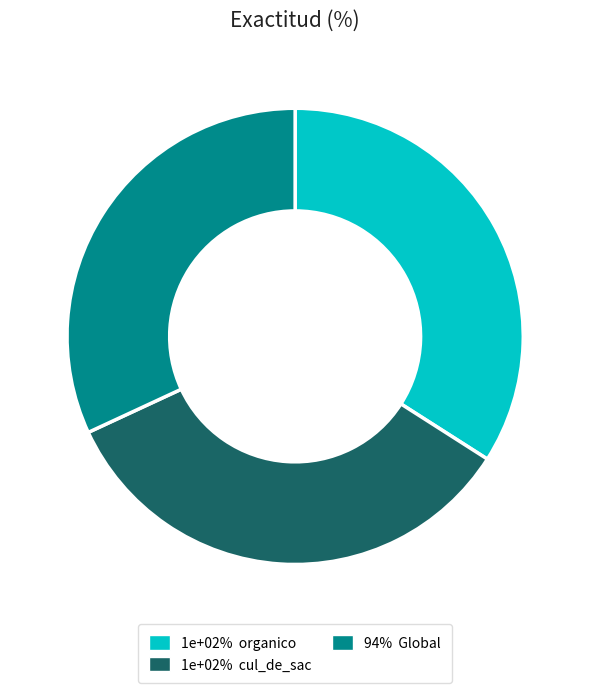

Count the number of slices in the pie.

3